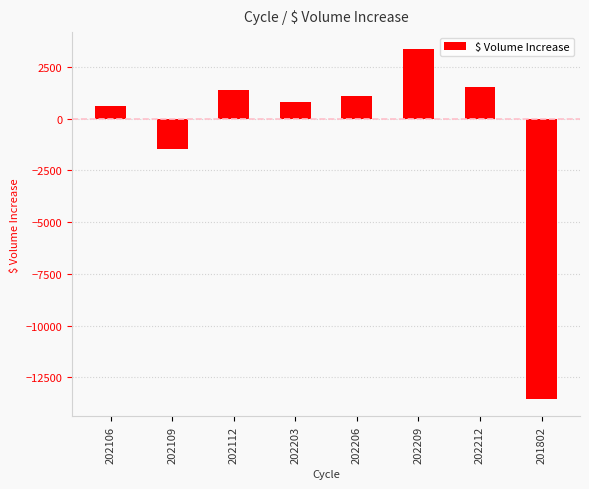

At which label does the data first exceed 1085?

202112